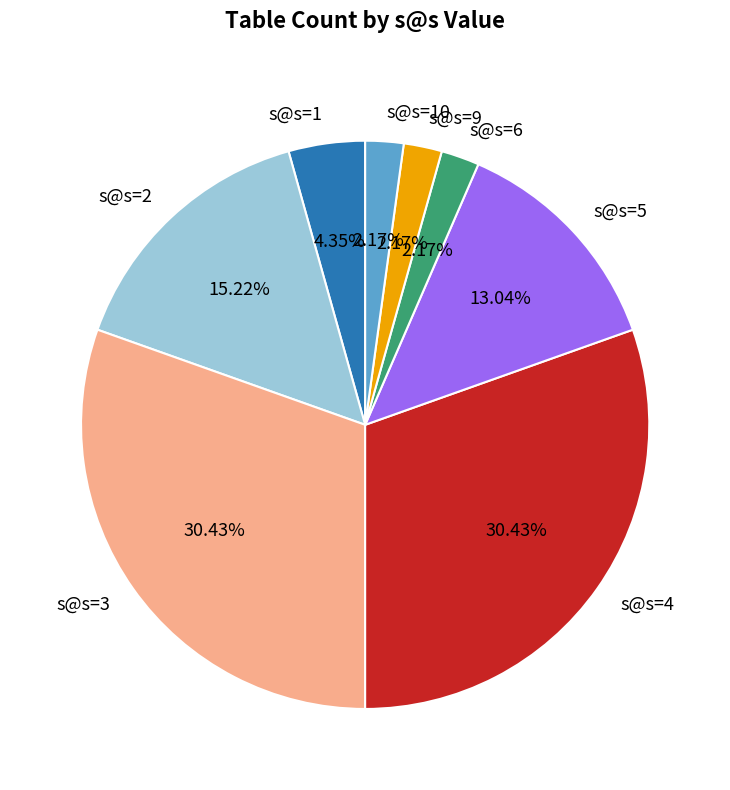

How many segments does this pie chart have?

8